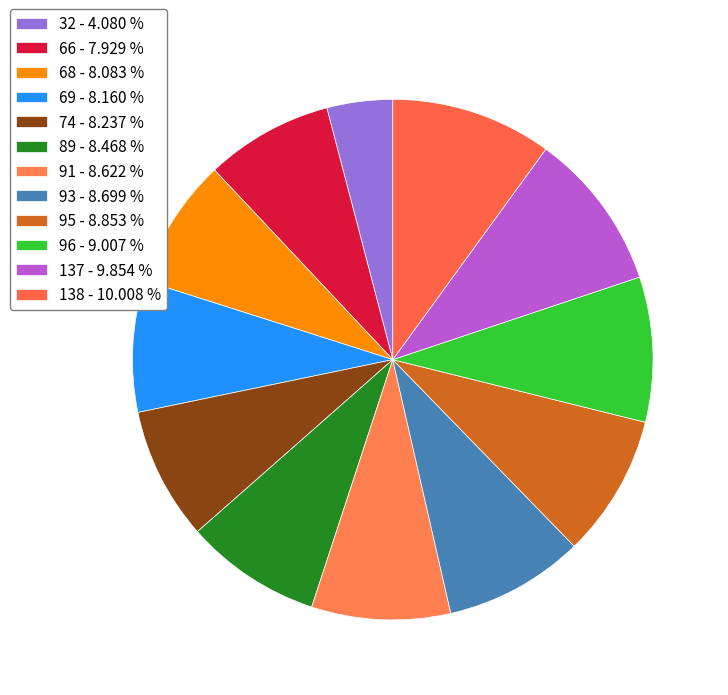

How many slices are in this pie chart?

12